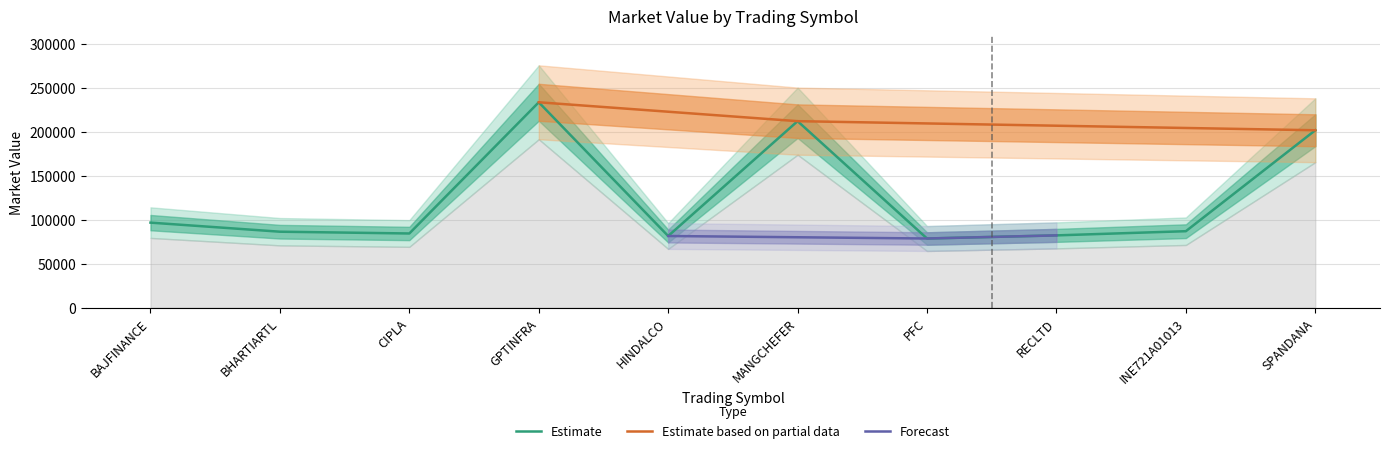

Rank the categories by value from lowest to highest.

PFC, HINDALCO, RECLTD, CIPLA, BHARTIARTL, INE721A01013, BAJFINANCE, SPANDANA, MANGCHEFER, GPTINFRA